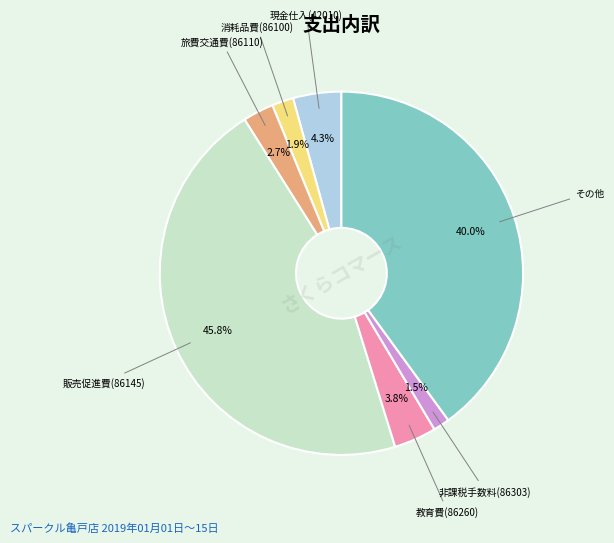

Is 旅費交通費(86110) the majority of the pie?

No